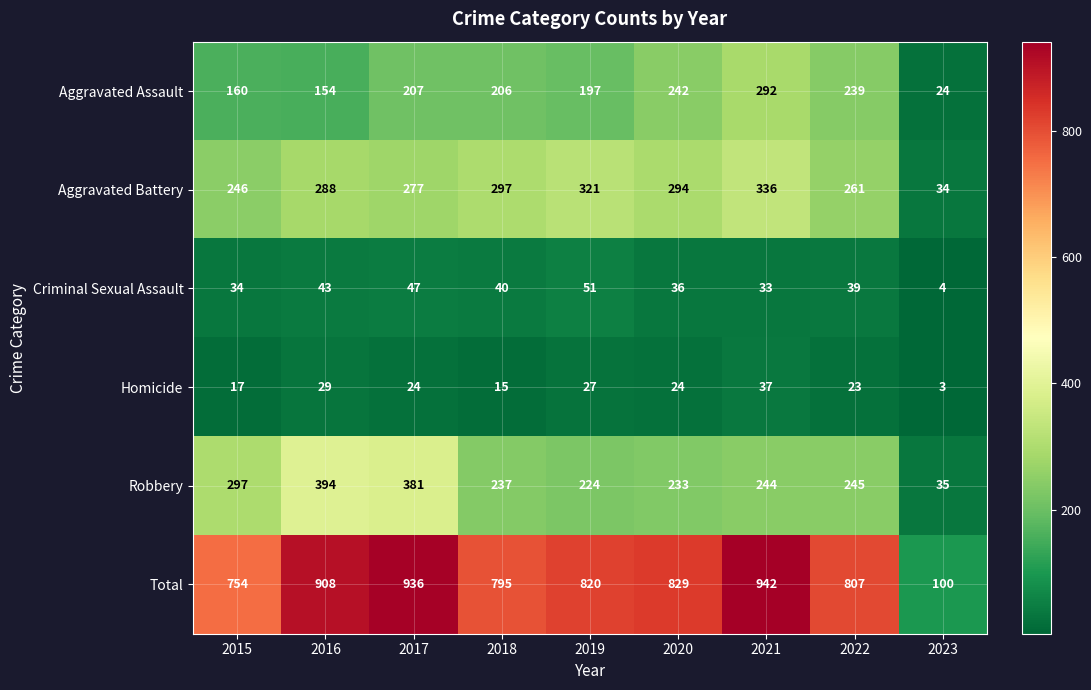

The value of Criminal Sexual Assault at 2016 is 18. True or false?

False